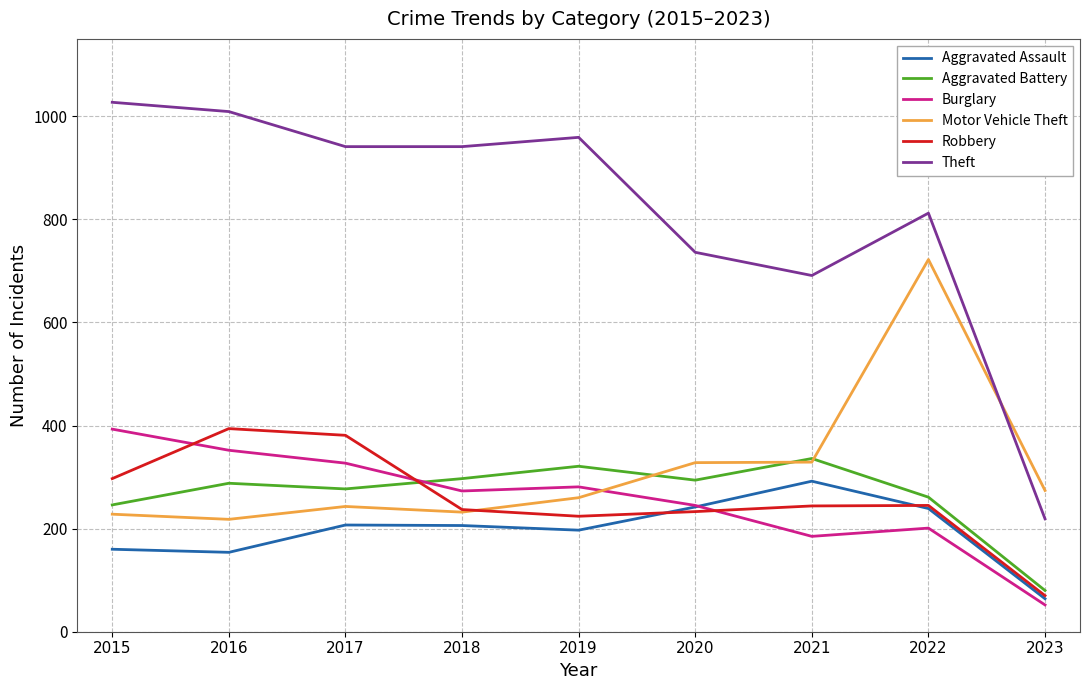

True or false: Burglary has a value of 281 at 2019.

True